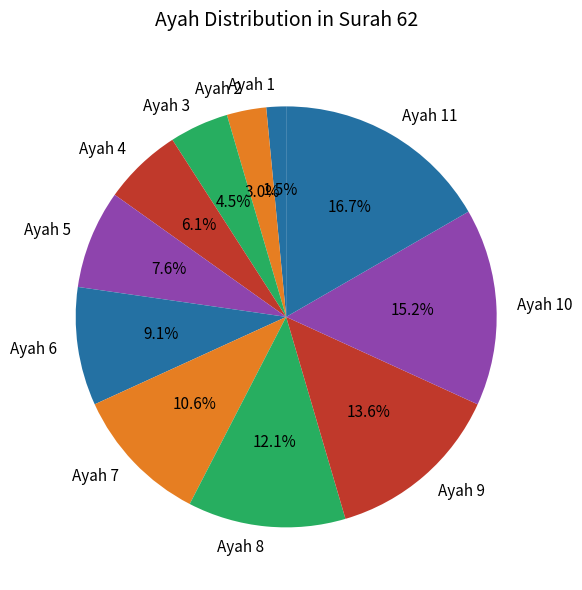

Rank the categories by value from lowest to highest.

Ayah 1, Ayah 2, Ayah 3, Ayah 4, Ayah 5, Ayah 6, Ayah 7, Ayah 8, Ayah 9, Ayah 10, Ayah 11